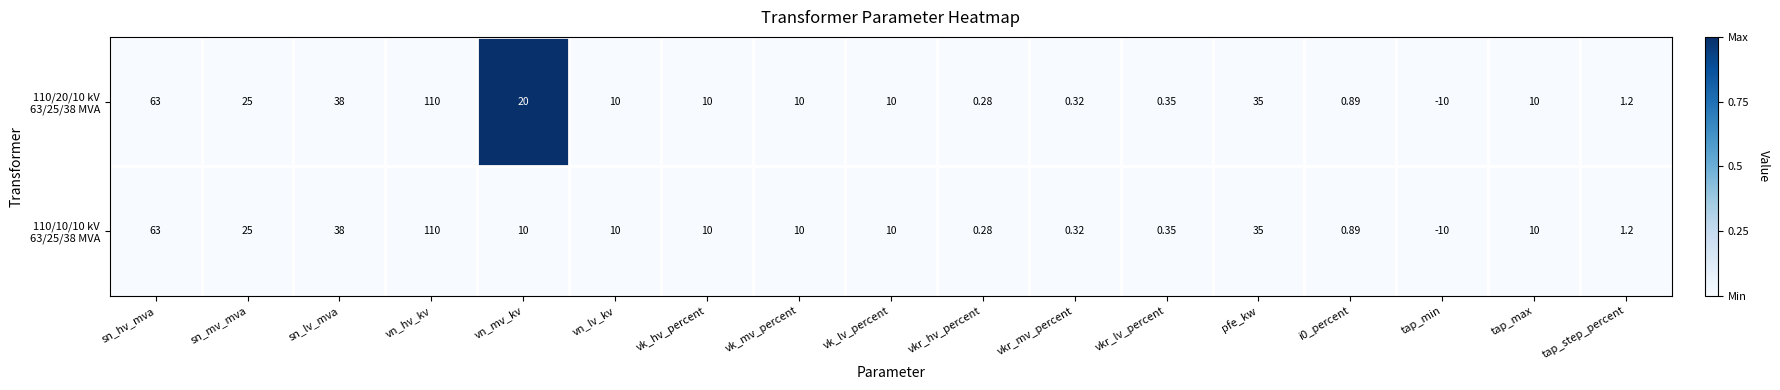

At which category is the sum across all series the highest?

vn_hv_kv